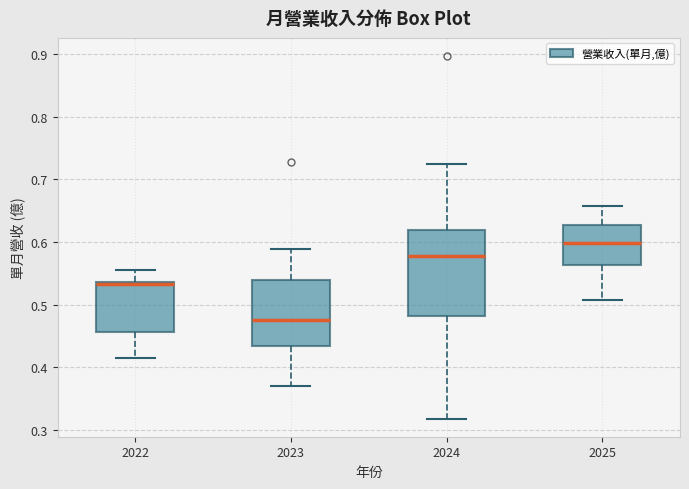

Reading left to right, transcribe this box plot: for each box, give where its median line is, the range the box spans, and where its two whiskers end, as read against the y-axis. The values are not printed on the chart, so give them approximately, as read against the axis.

2022: median 0.53, box 0.46 to 0.54, whiskers 0.42 to 0.56
2023: median 0.48, box 0.43 to 0.54, whiskers 0.37 to 0.59
2024: median 0.58, box 0.48 to 0.62, whiskers 0.32 to 0.72
2025: median 0.60, box 0.56 to 0.63, whiskers 0.51 to 0.66